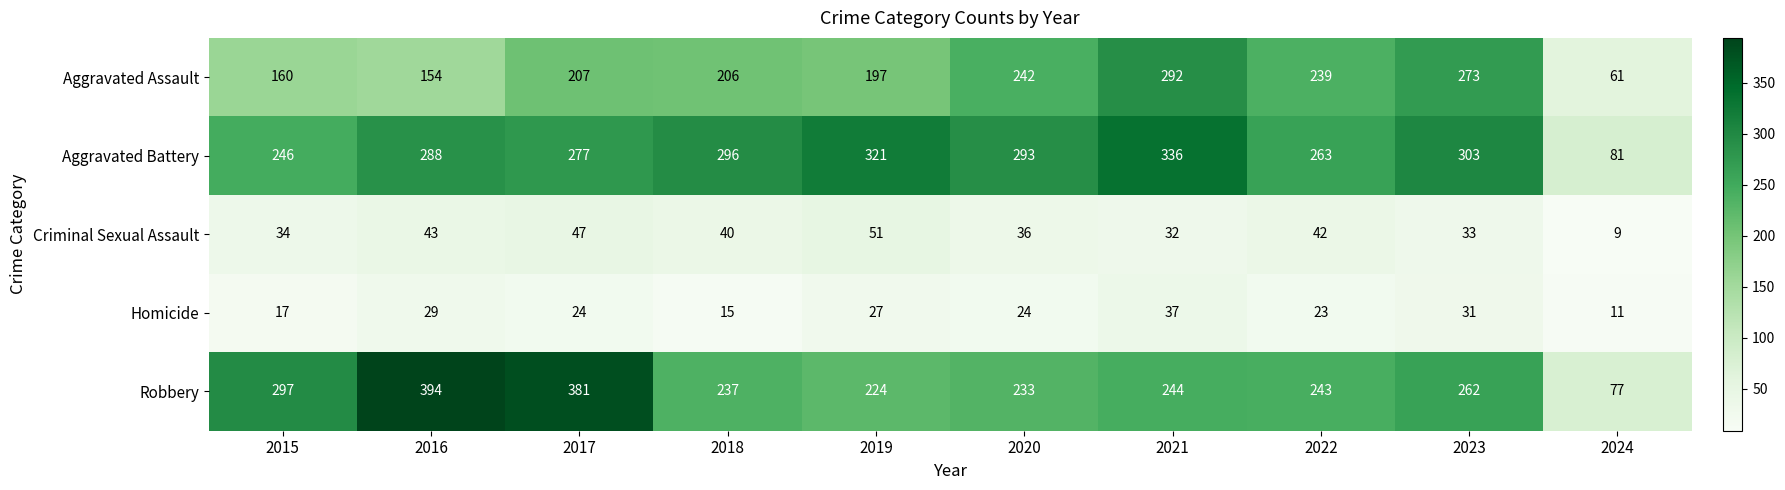

The value of Aggravated Battery at 2015 is 441. True or false?

False